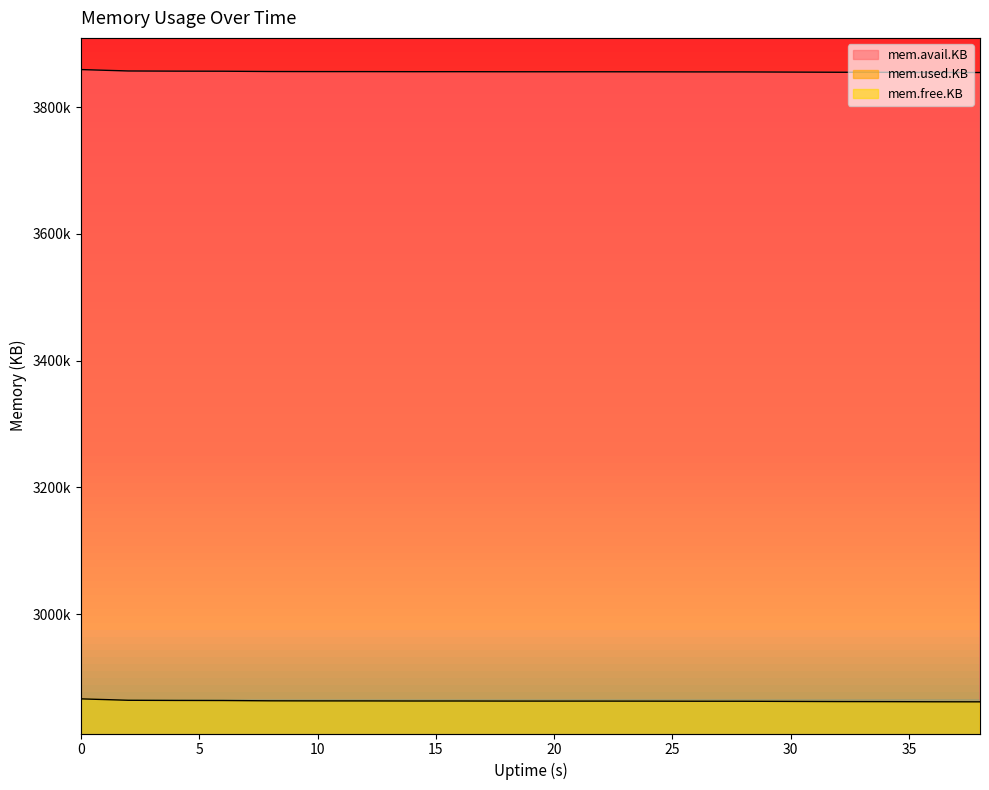

What is the value of the mem.avail.KB point at the 3rd from the left?

3857108